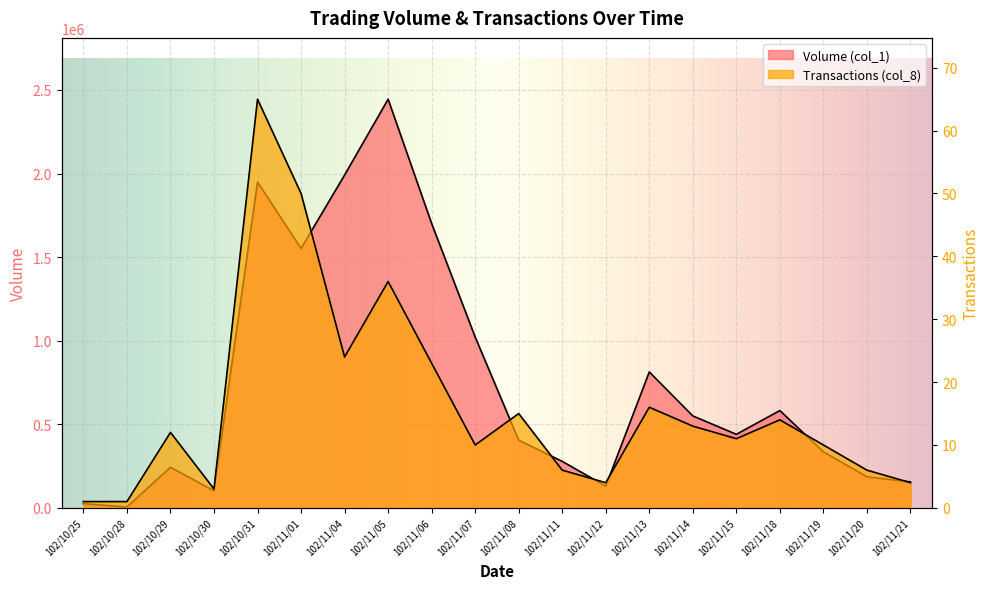

Where does the Volume (col_1) series first go above 440000?

102/10/31